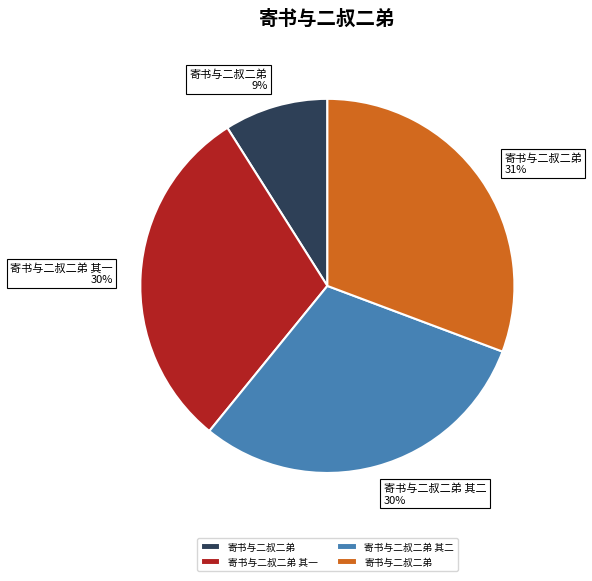

To the nearest percent, what is the difference between the largest and smallest slice percentages?

22%